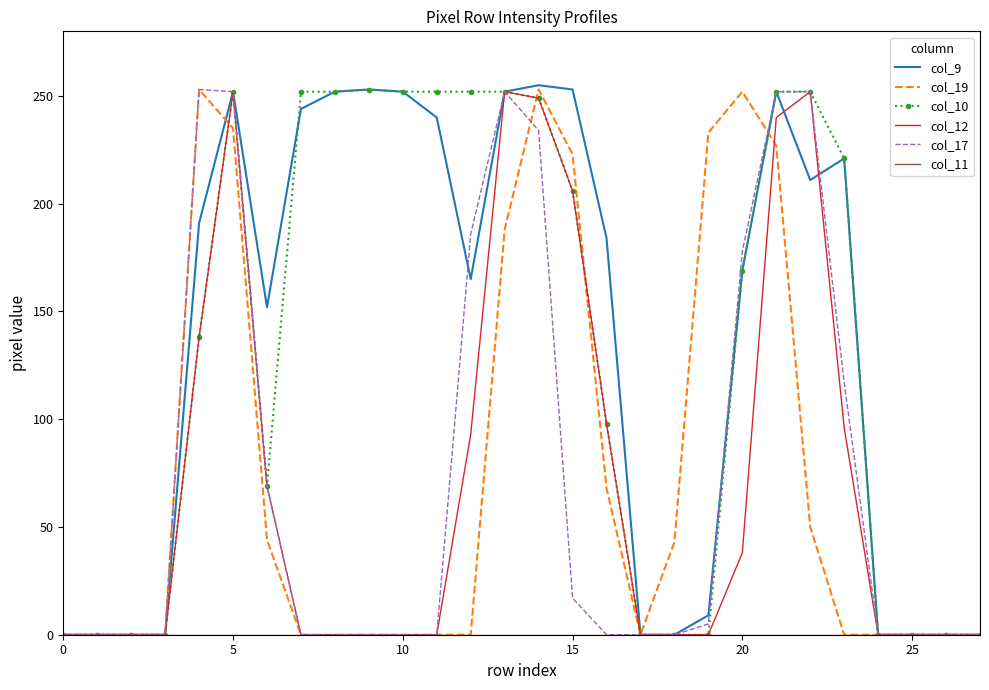

Which label corresponds to the largest value in the chart?

14